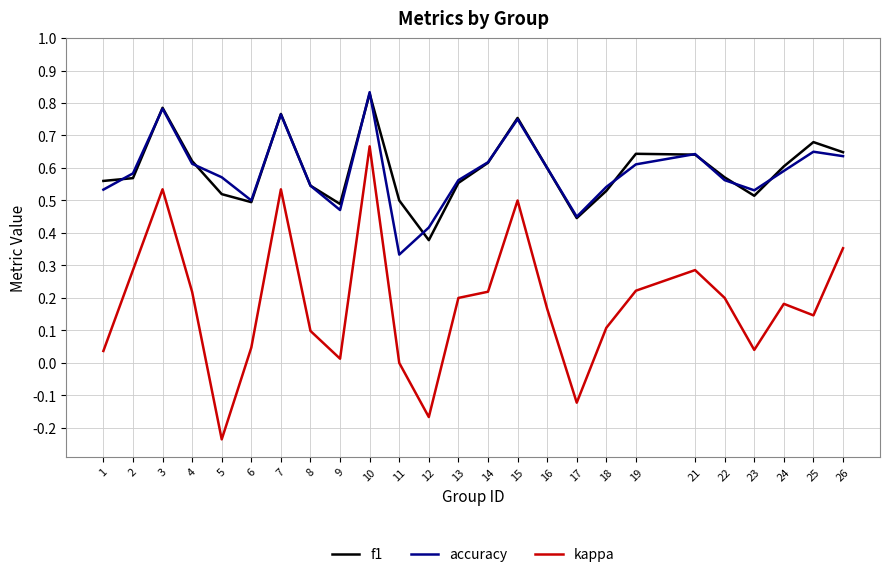

The accuracy series shows 0.5 at 15. True or false?

False